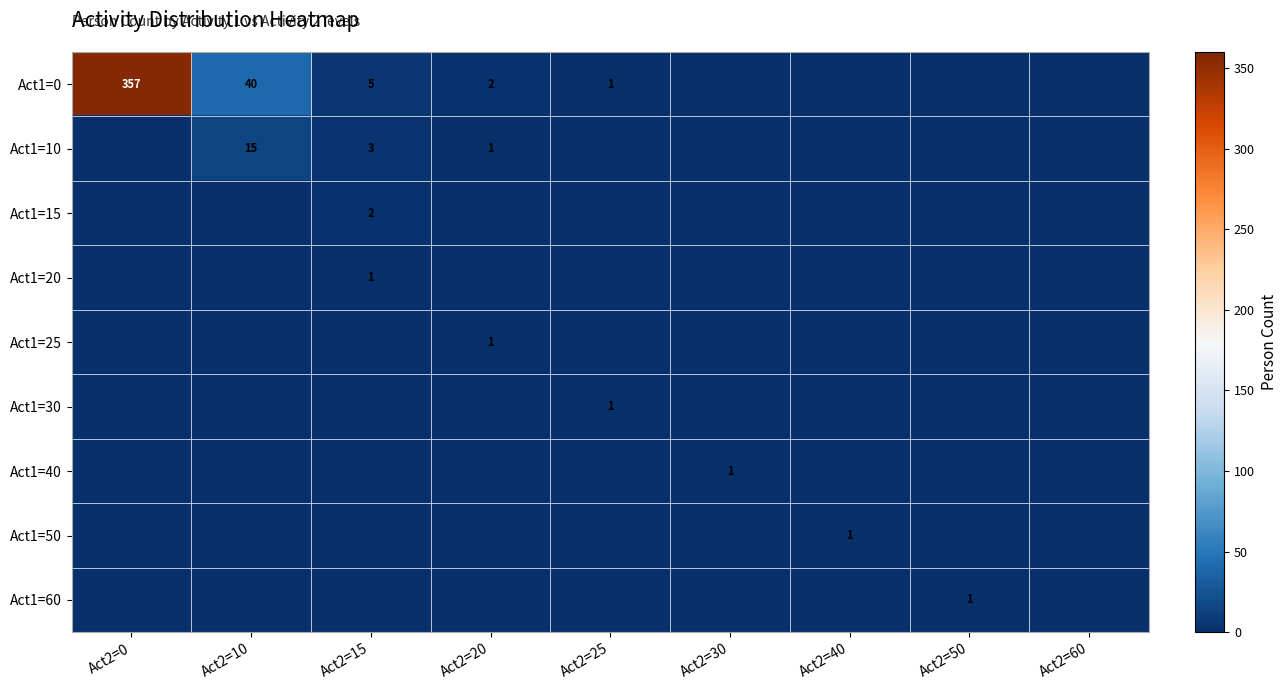

The value of Act1=0 at Act2=10 is 40. True or false?

True